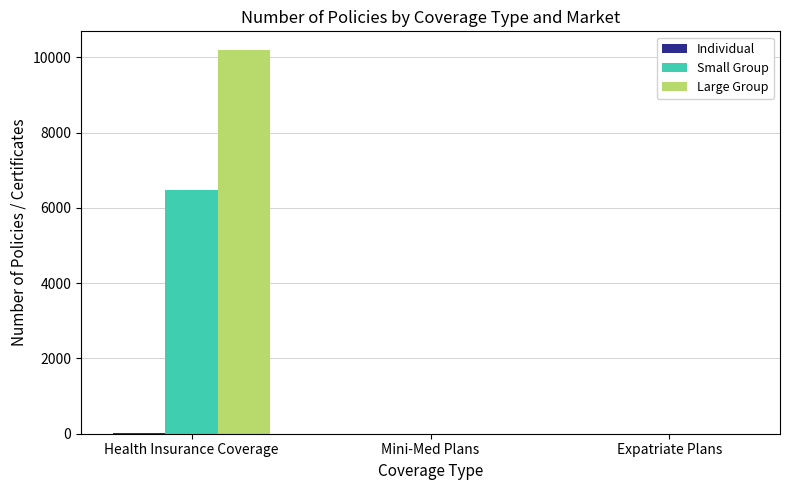

Is it true that Small Group equals 0 at Expatriate Plans?

True